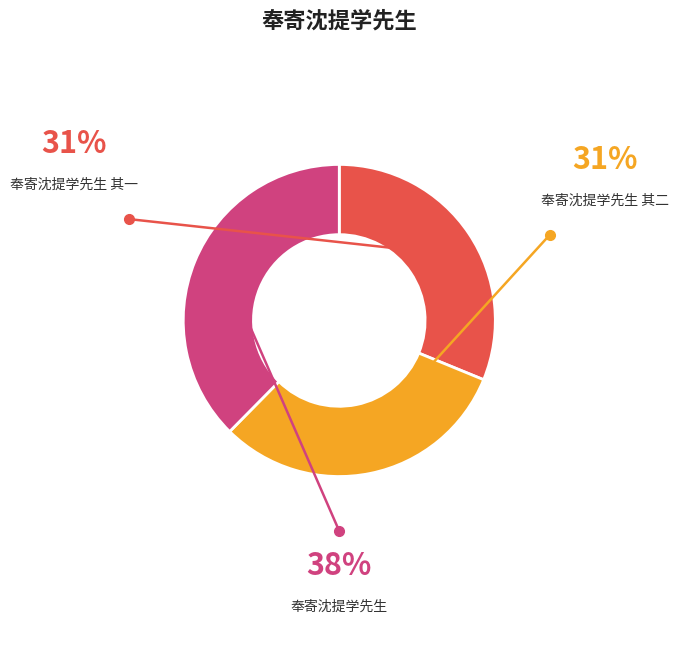

Which has a higher value, 奉寄沈提学先生 or 奉寄沈提学先生 其二?

奉寄沈提学先生